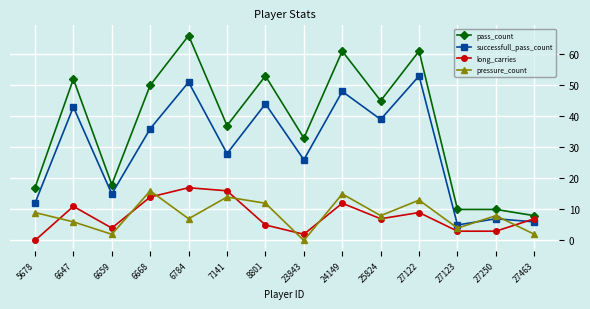

Which category has the highest value across all series?

6784